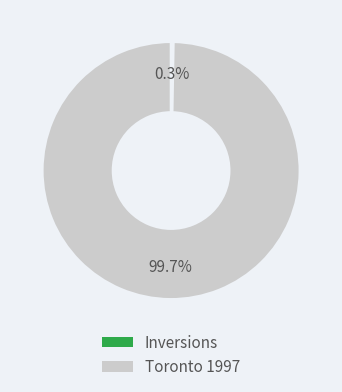

Which slice is the largest?

Toronto 1997